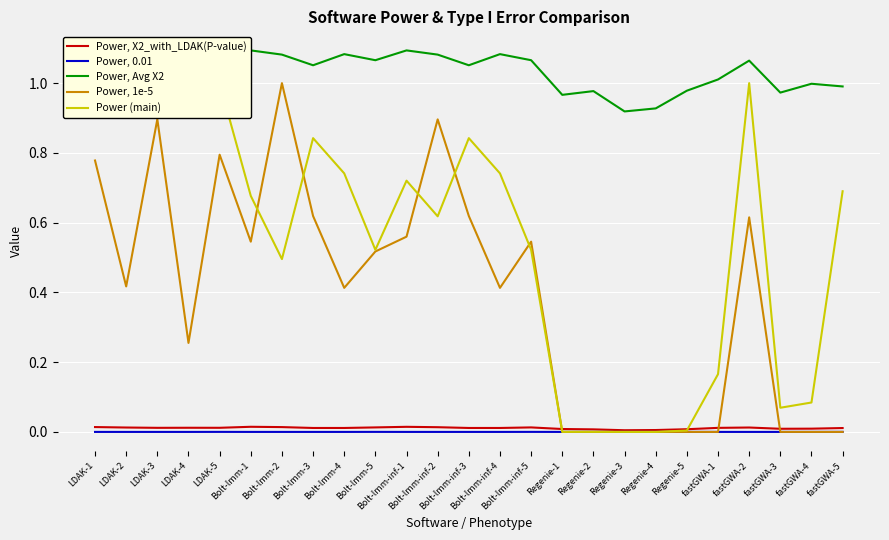

How many data points does each series have?

25